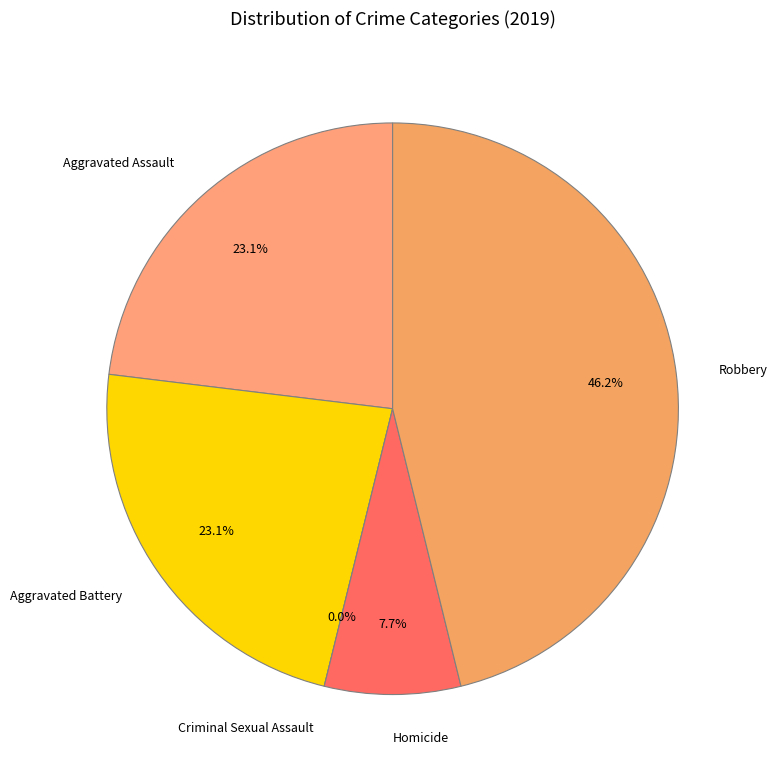

What is the largest slice in the pie chart?

Robbery